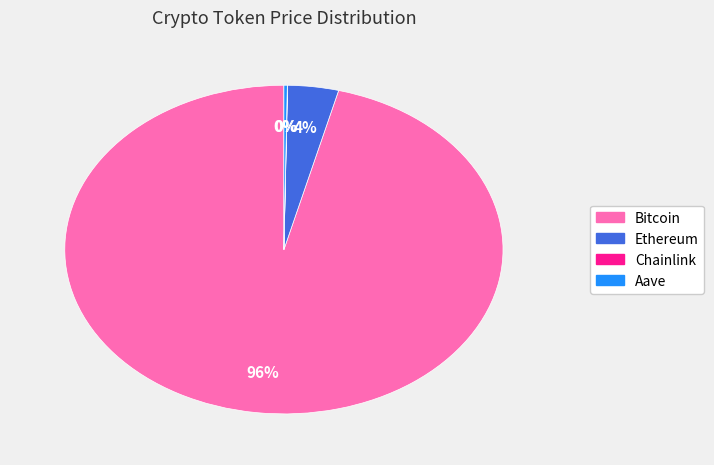

What is the largest slice in the pie chart?

Bitcoin